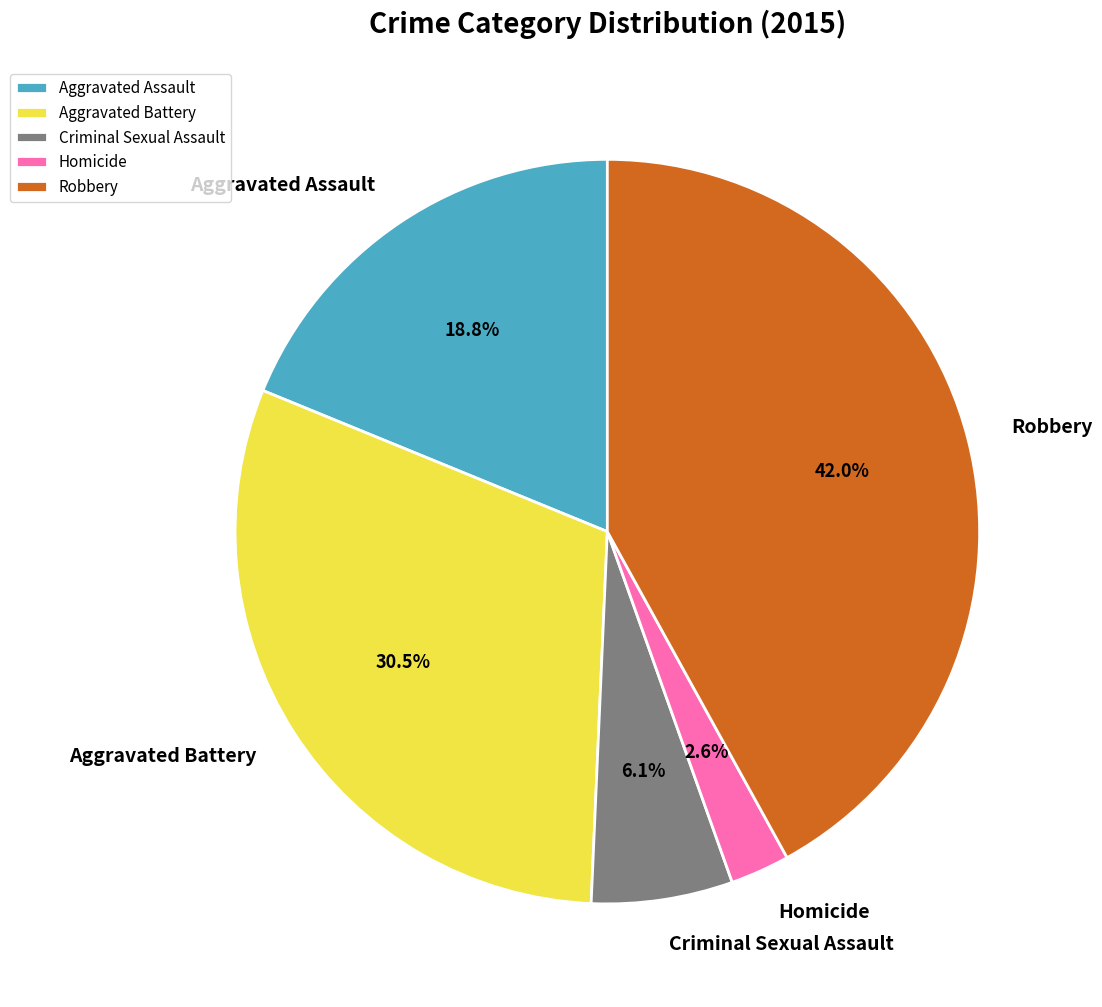

Count the number of slices in the pie.

5